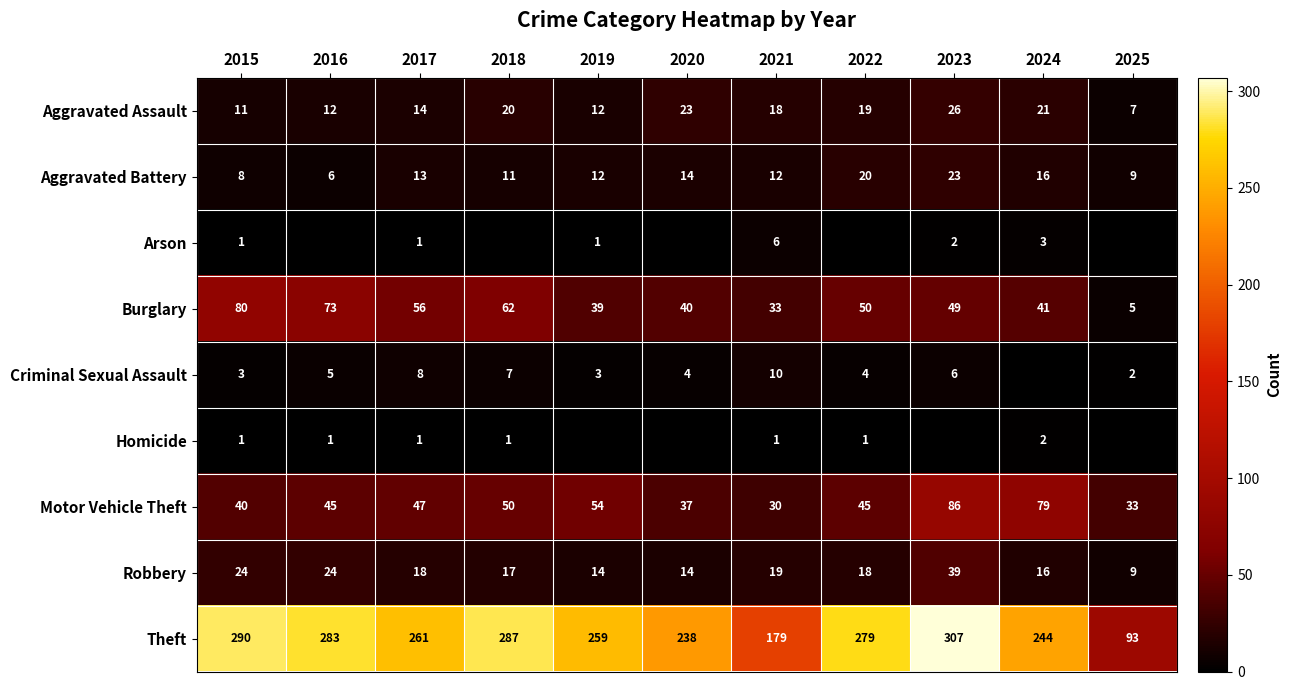

What is the lowest value of the Aggravated Assault series?

7